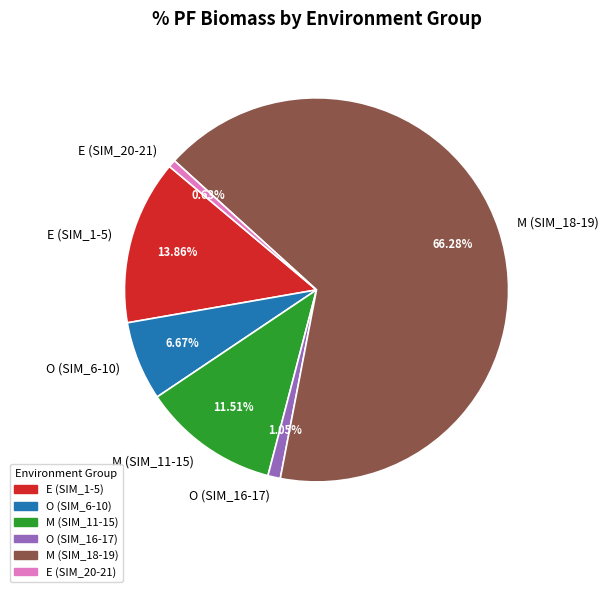

Do M (SIM_18-19) and M (SIM_11-15) together represent more than half of the pie?

Yes